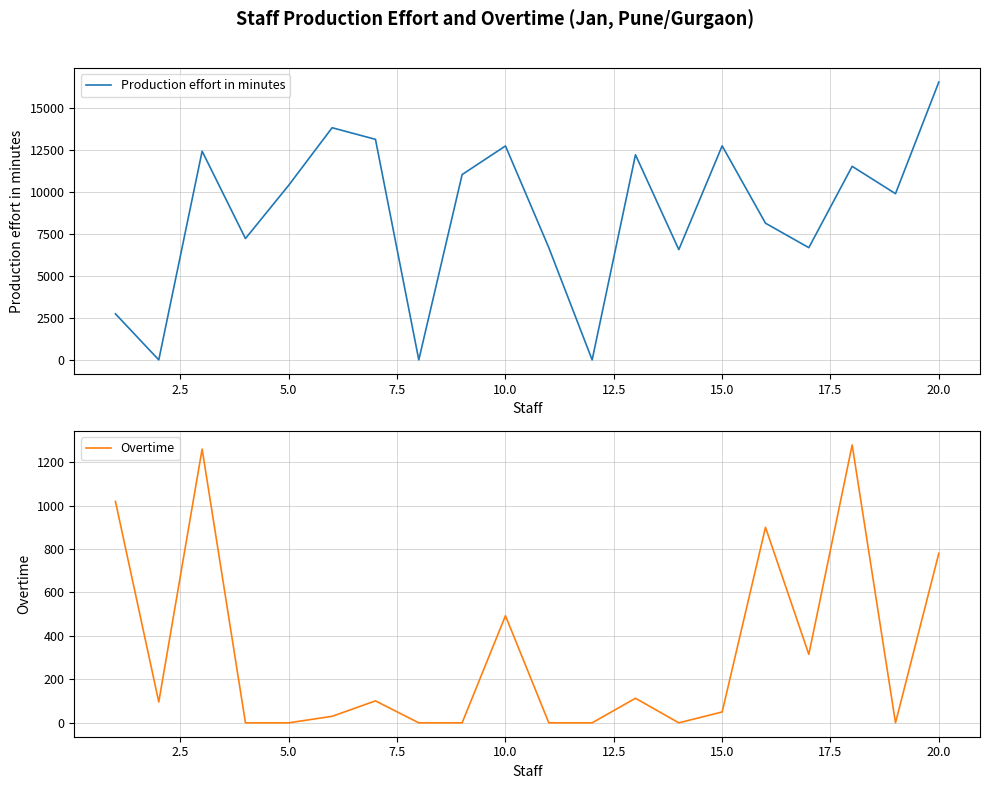

The value of Production effort in minutes at 10.0 is 12716.4. True or false?

True